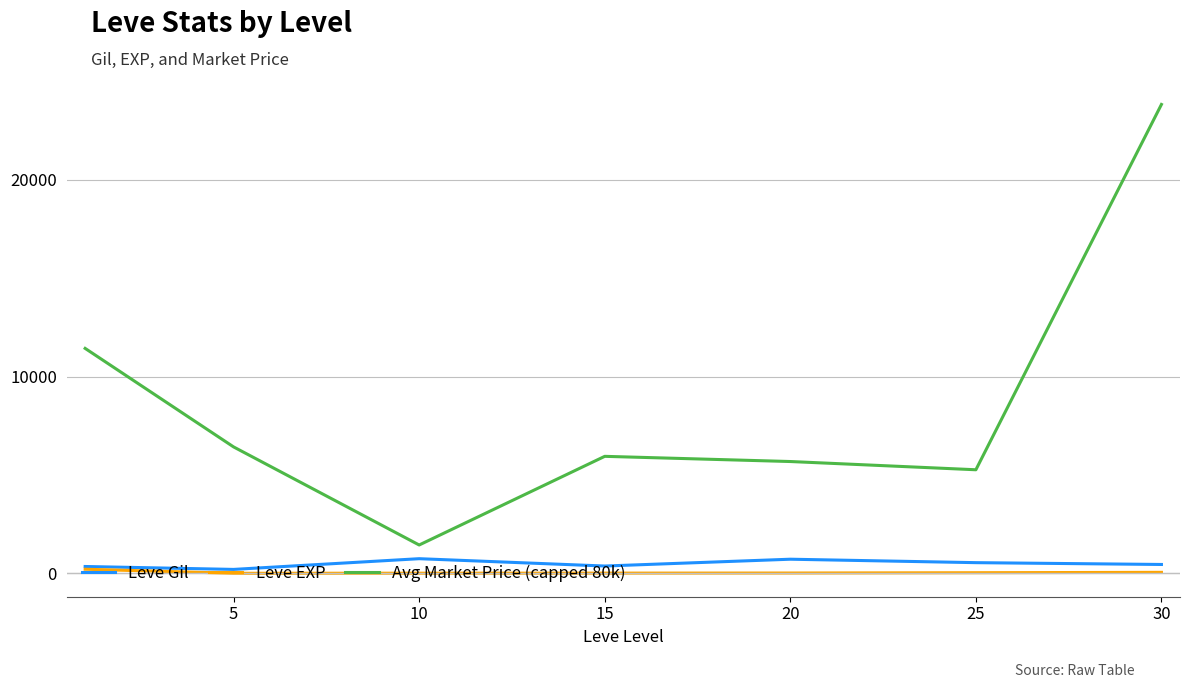

True or false: Leve Gil and Avg Market Price (capped 80k) intersect in this chart.

False